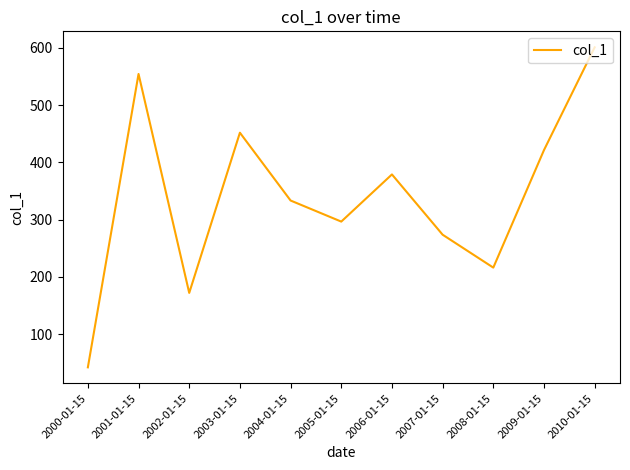

Reading left to right, list all the values displayed in this chart.

2000-01-15=42.1	2001-01-15=554.5	2002-01-15=172.1	2003-01-15=451.9	2004-01-15=333.4	2005-01-15=296.6	2006-01-15=379.0	2007-01-15=273.7	2008-01-15=216.3	2009-01-15=421.5	2010-01-15=601.0